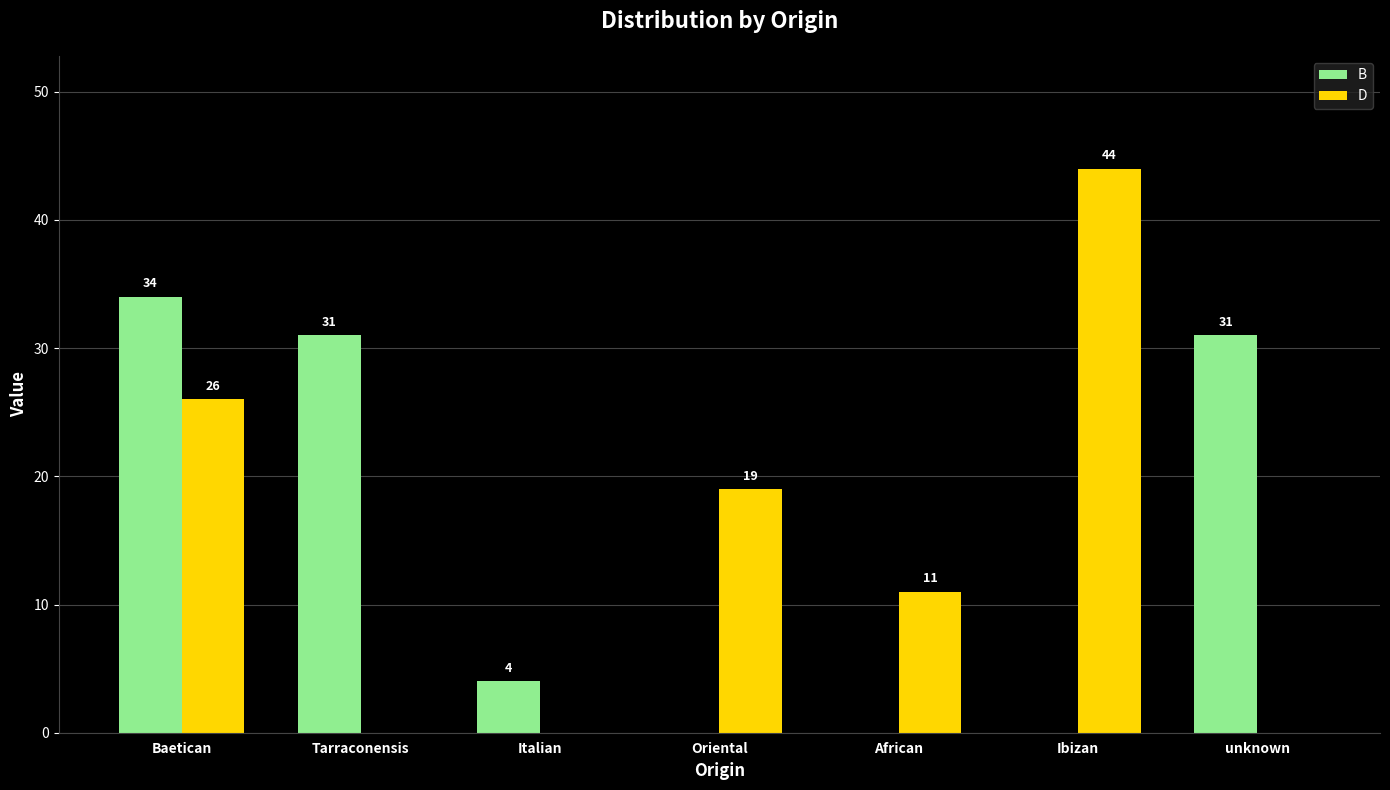

Reading left to right, transcribe all the data shown in this chart.

B: 34	31	4	0	0	0	31
D: 26	0	0	19	11	44	0